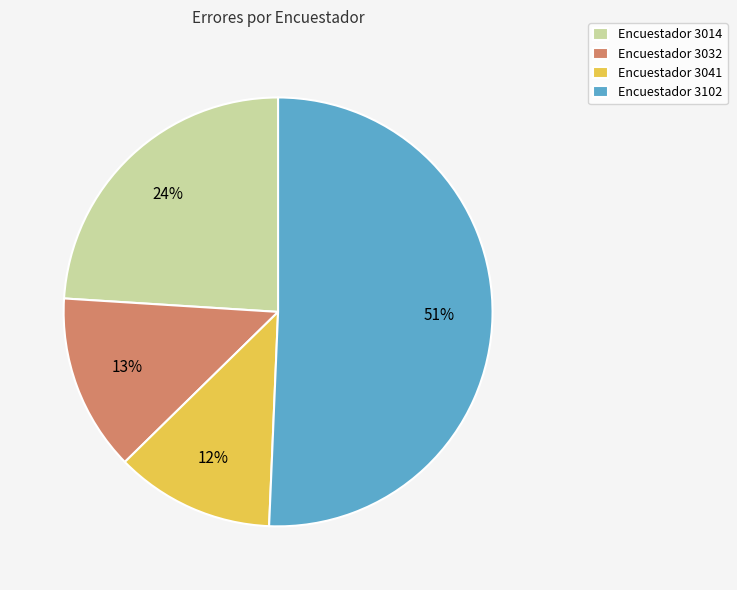

What is the largest slice in the pie chart?

Encuestador 3102